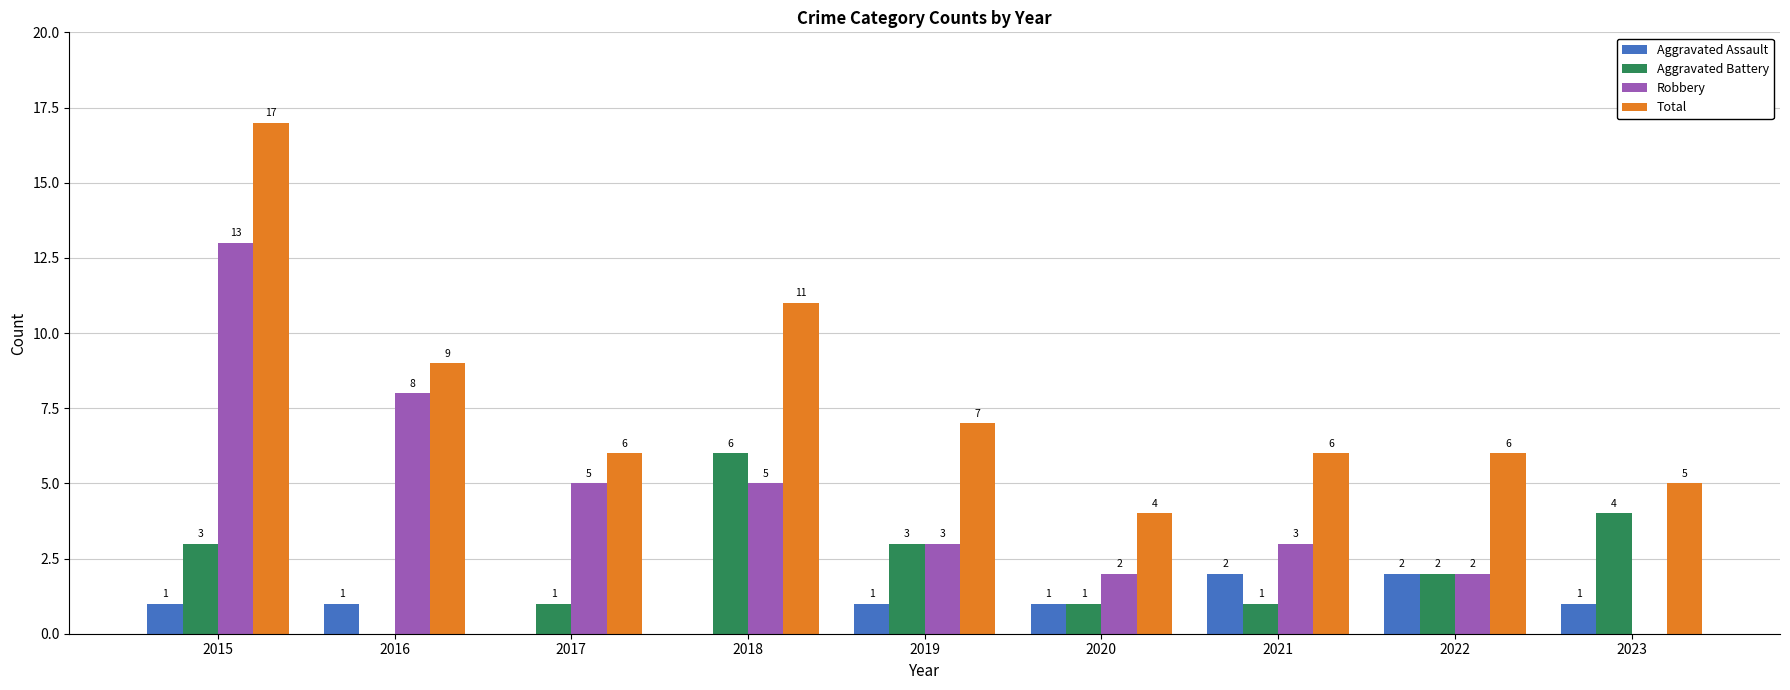

Are the bars grouped side by side (vs. stacked)?

Yes